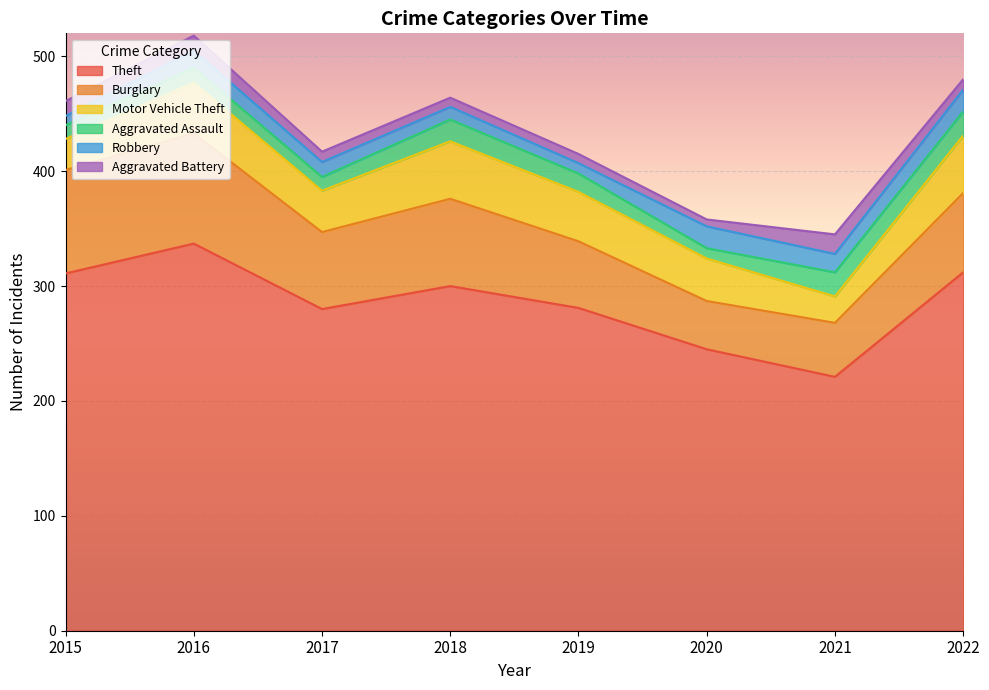

True or false: Theft has more than 1 points higher than both neighbors.

True